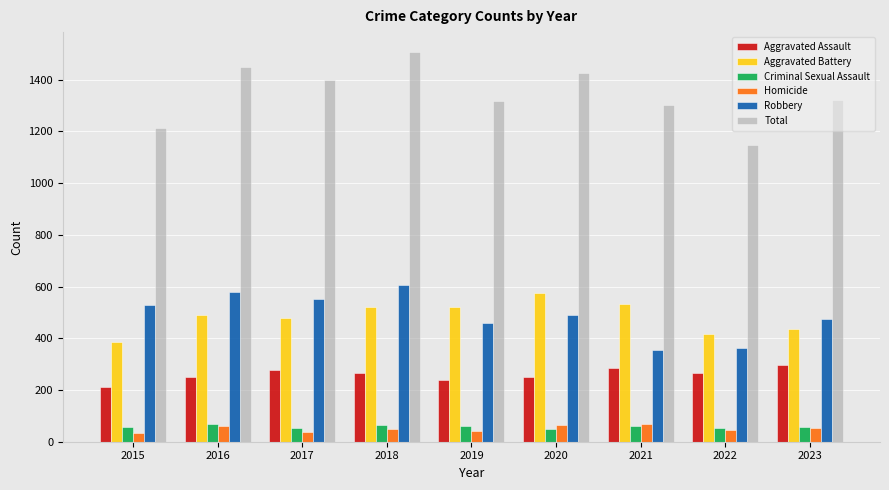

At how many categories does at least one series exceed 1267?

7